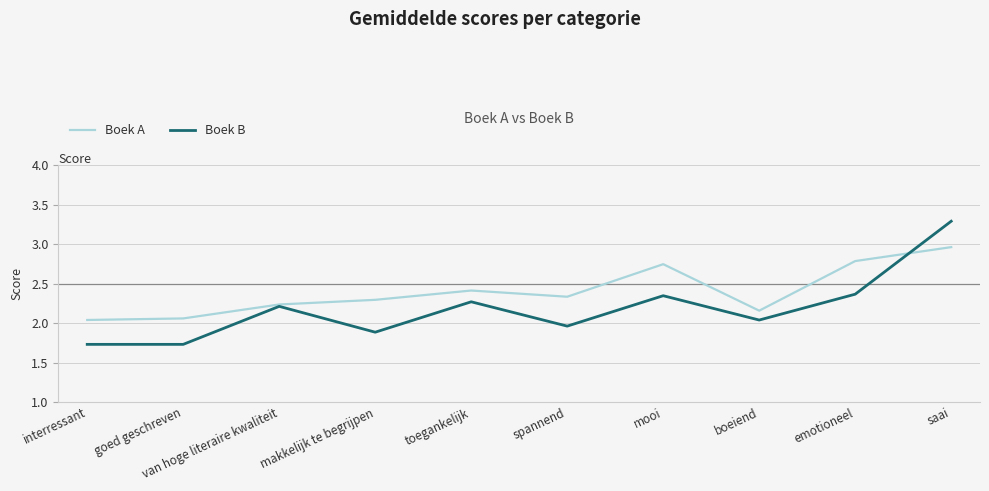

At which category is the sum across all series the highest?

saai